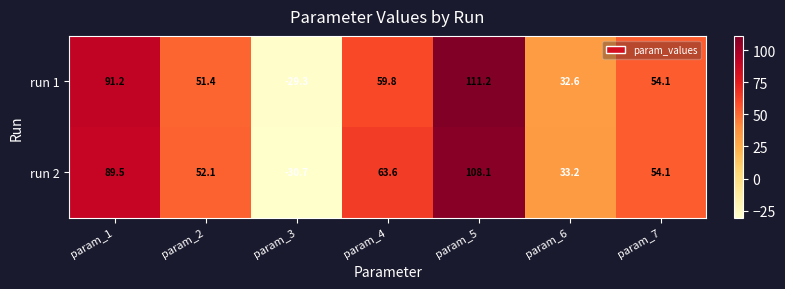

Between param_2 and param_5, which series saw the biggest shift?

run 1